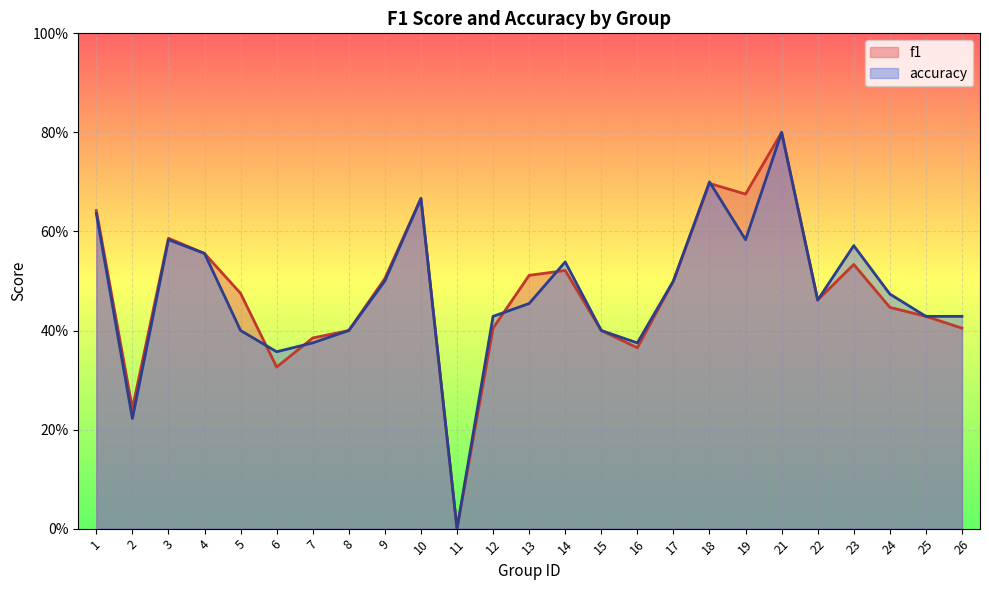

What is the value of the f1 point at the 23rd from the left?

0.4